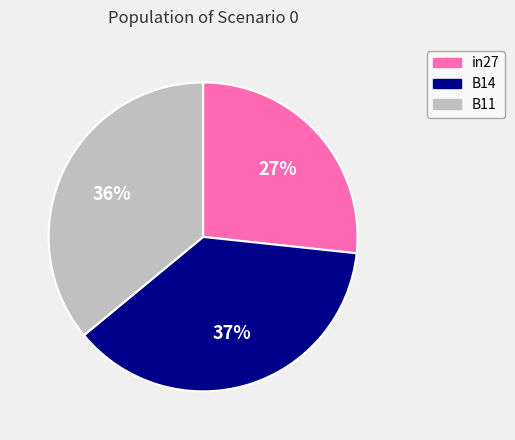

How many segments does this pie chart have?

3